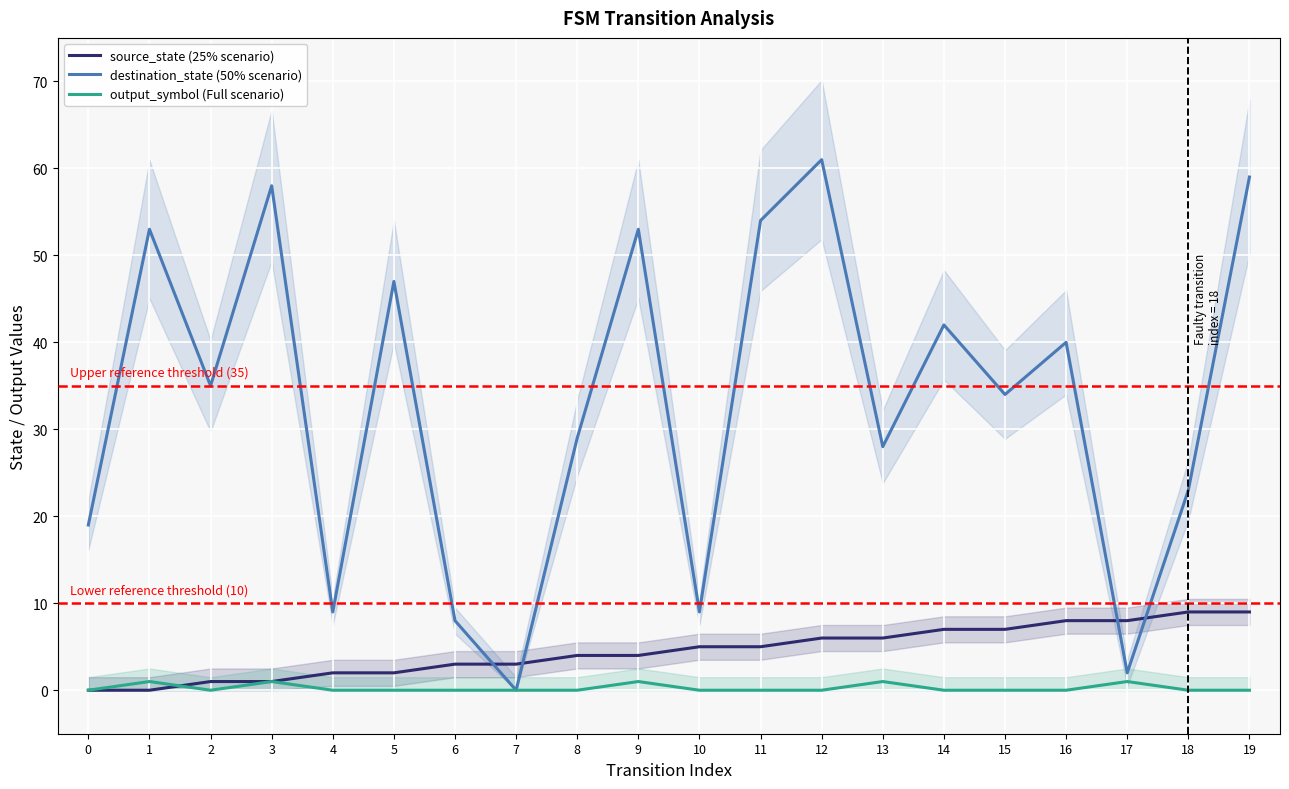

Which label corresponds to the largest value in the chart?

12